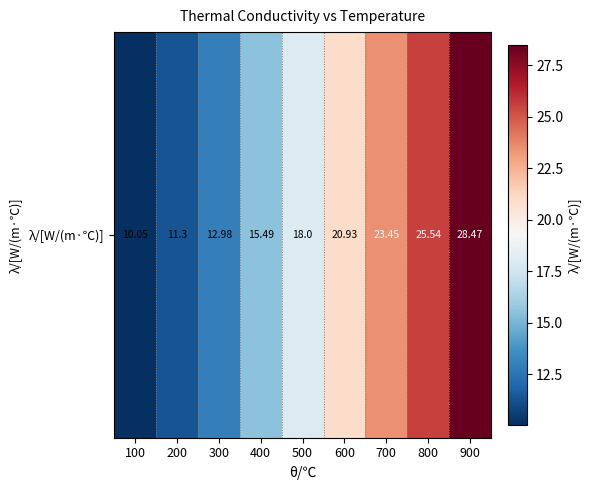

What is the average value?

18.5